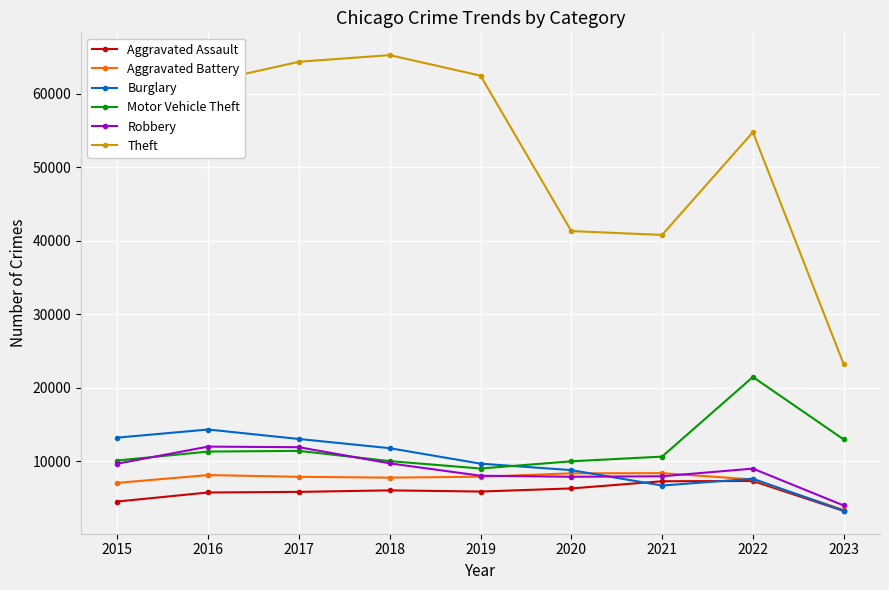

What is the greatest value displayed?

65286